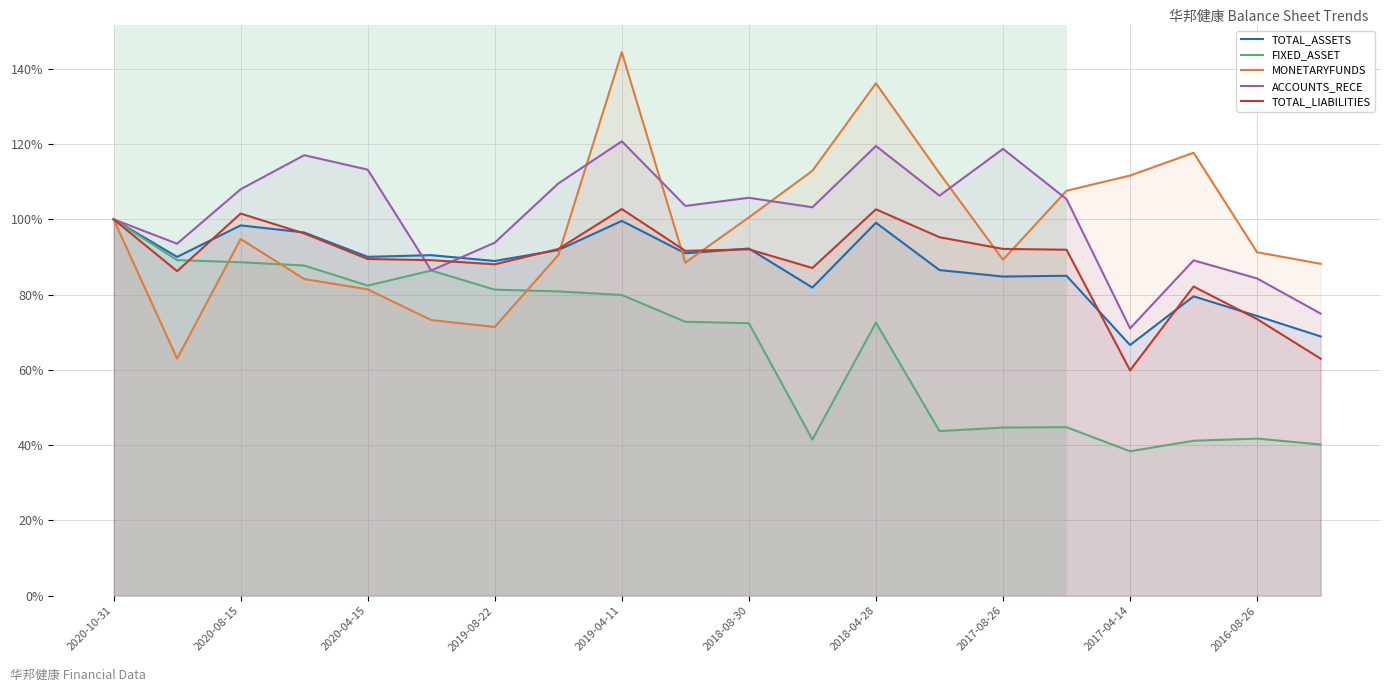

Which series has the largest total across all categories?

ACCOUNTS_RECE